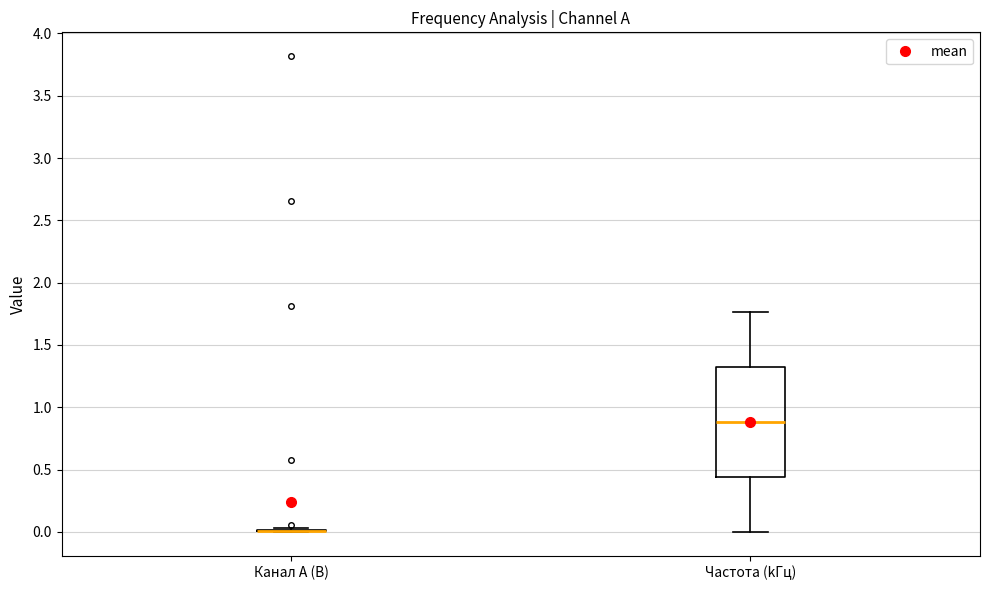

Reading left to right, transcribe this box plot: for each box, give where its median line is, the range the box spans, and where its two whiskers end, as read against the y-axis. The values are not printed on the chart, so give them approximately, as read against the axis.

Канал A (В): box collapsed to a line at 0.00, whiskers 0.00 to 0.05
Частота (kГц): median 0.90, box 0.45 to 1.30, whiskers 0.00 to 1.75